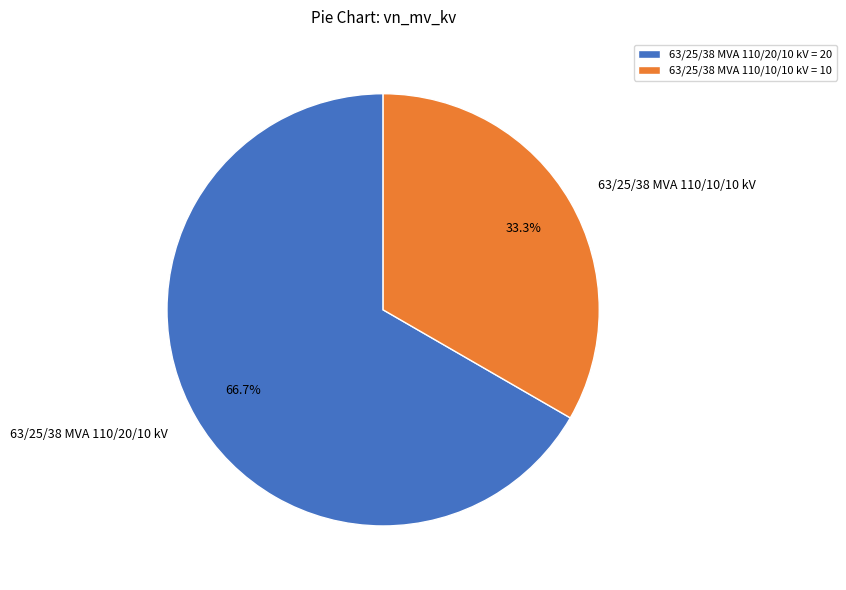

What is the largest slice in the pie chart?

63/25/38 MVA 110/20/10 kV